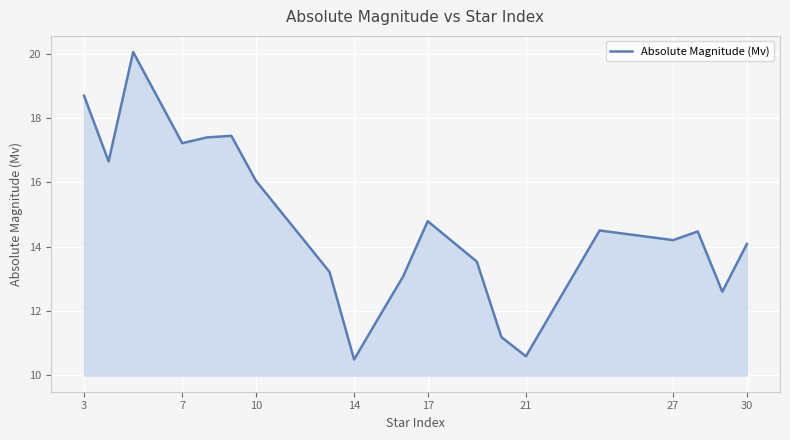

What is the difference between the maximum and minimum values?

9.6